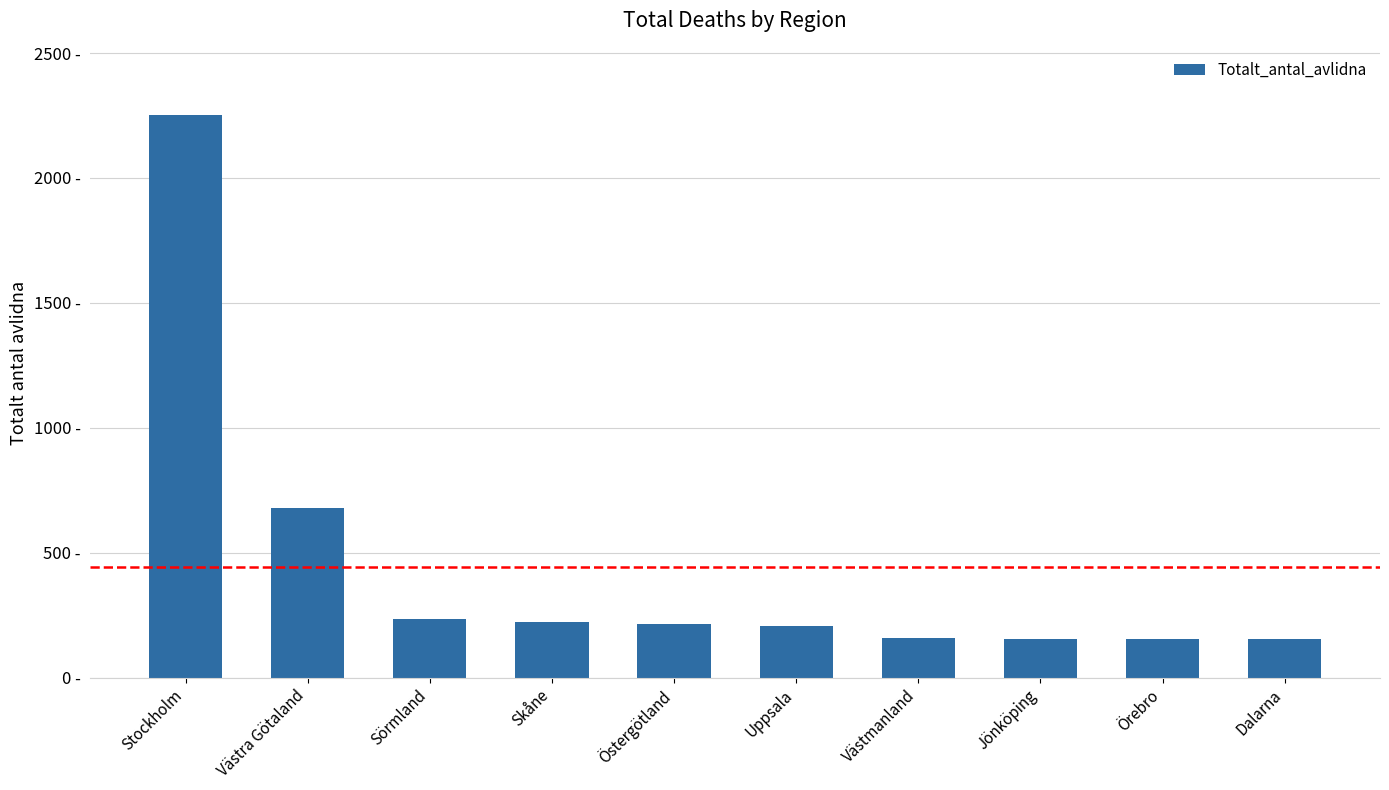

The chart shows a value of 350 at Sörmland. True or false?

False